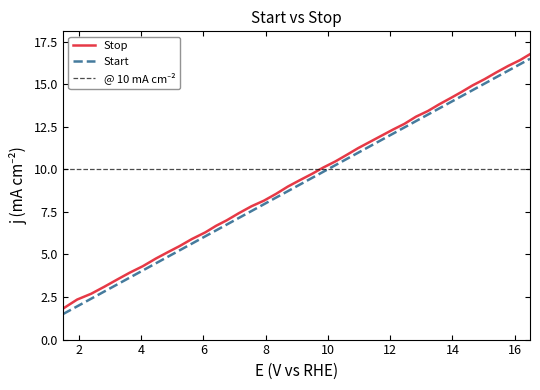

True or false: Start and Stop cross at least once.

False